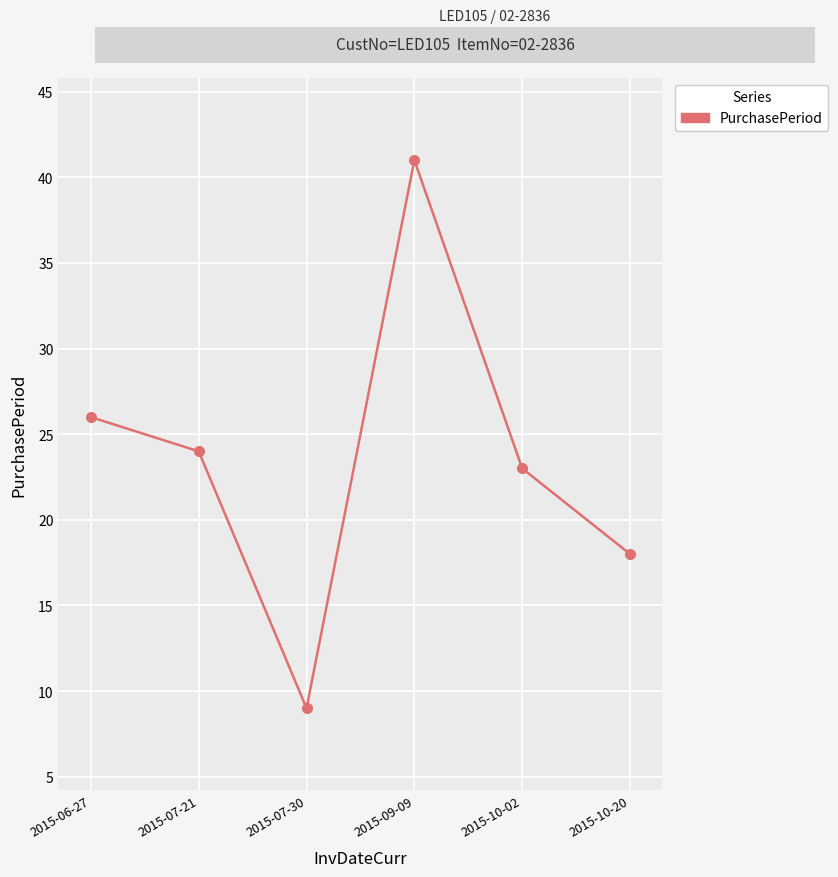

Count the number of categories in the chart.

6